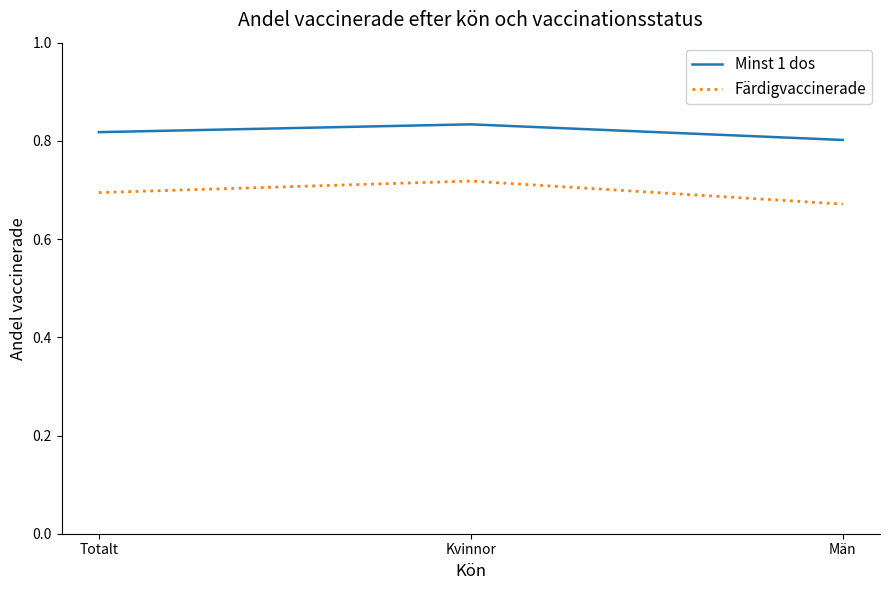

Which category has the lowest value in the Färdigvaccinerade series?

Män